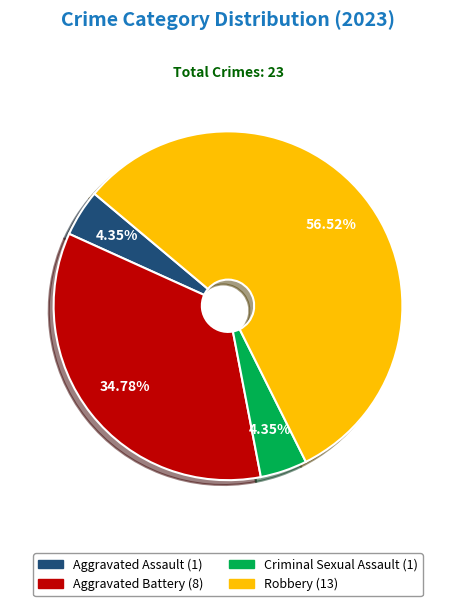

What is the largest slice in the pie chart?

Robbery